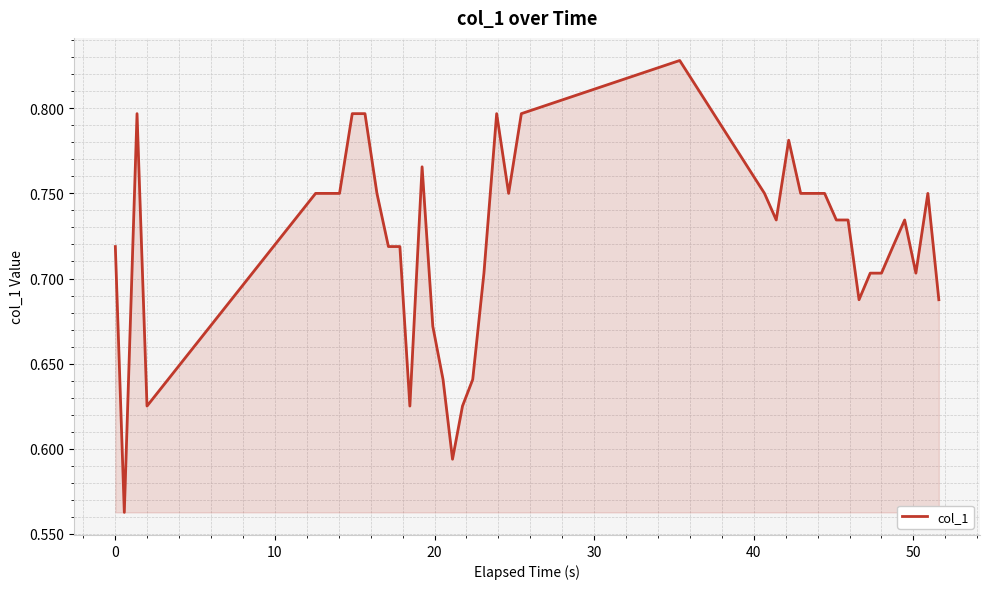

What is the difference between the maximum and minimum values?

0.3